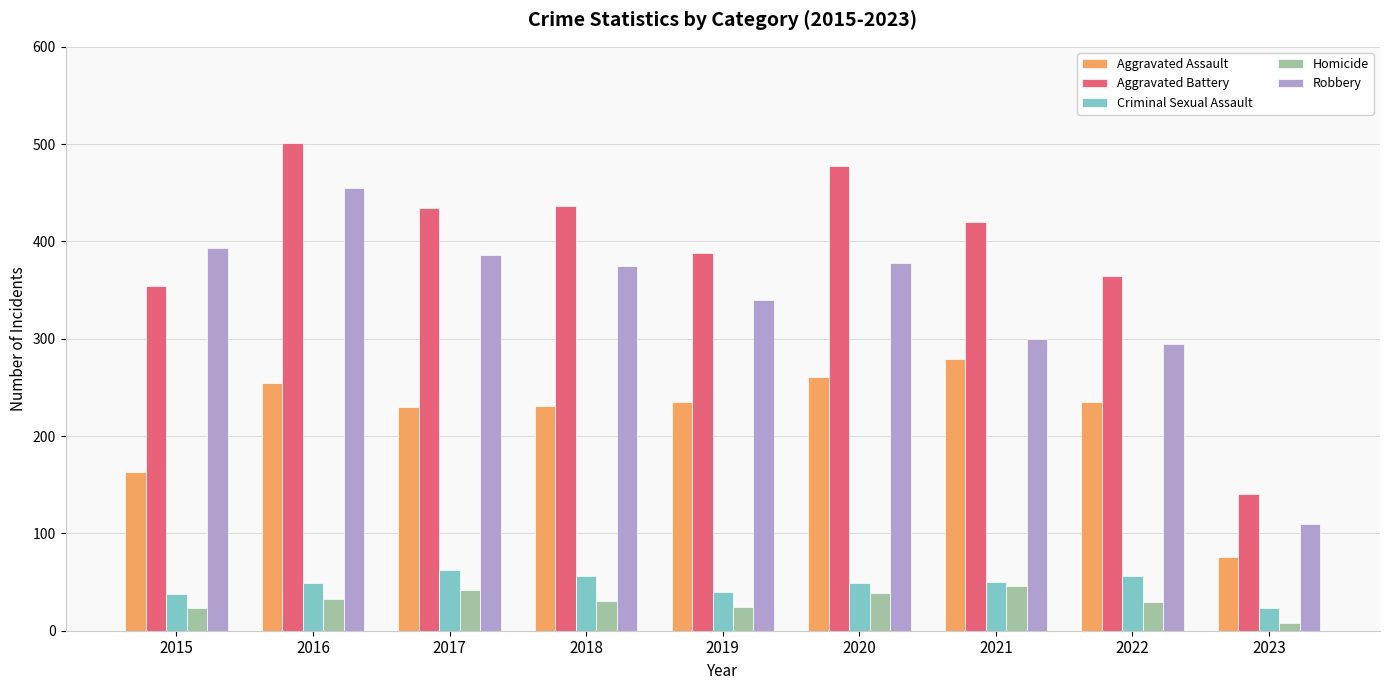

What is the sum of the Homicide values at 2015 and 2017?

65